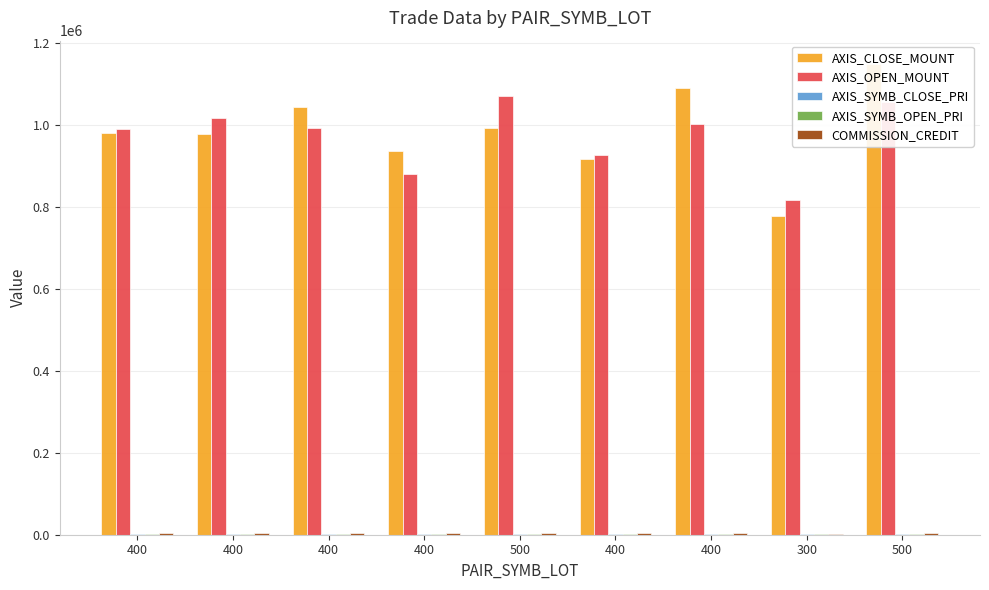

What is the sum of all AXIS_CLOSE_MOUNT values?

8862800